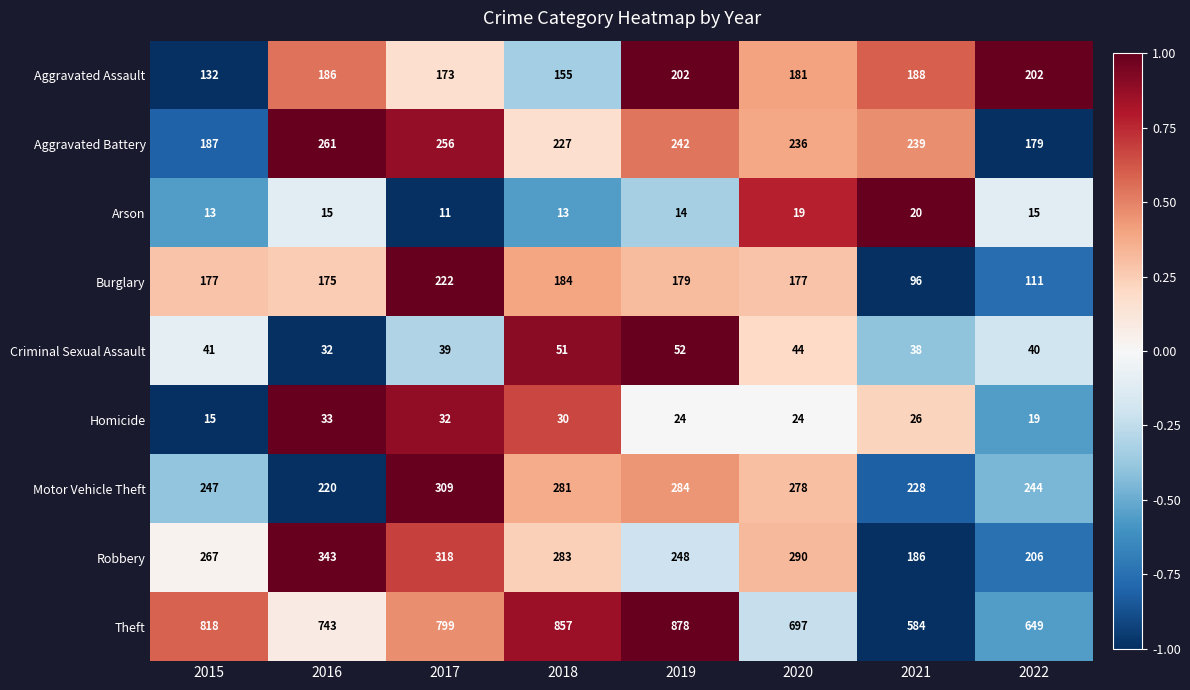

What is the minimum value shown in the chart?

11